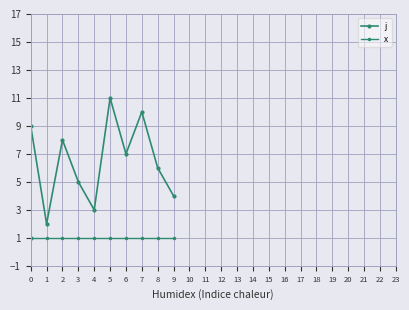

Is it true that x equals 1 at 2?

True